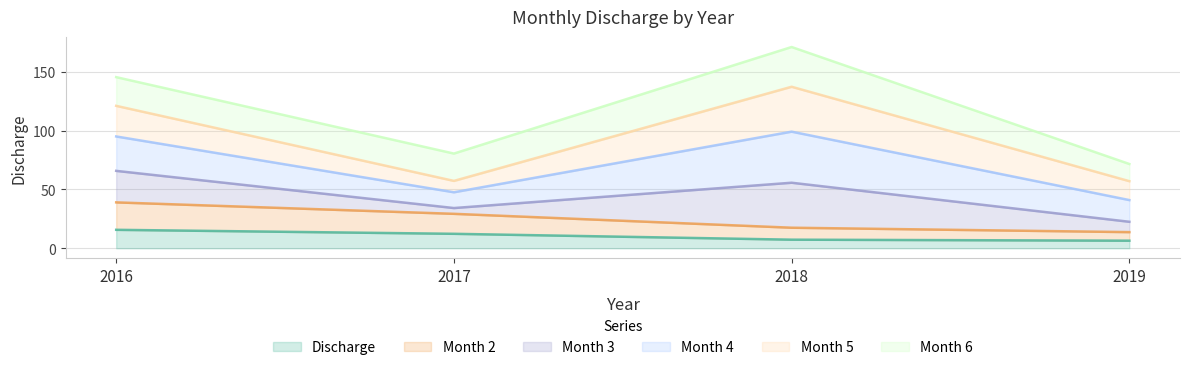

Is it true that Discharge equals 15.7 at 2016?

True